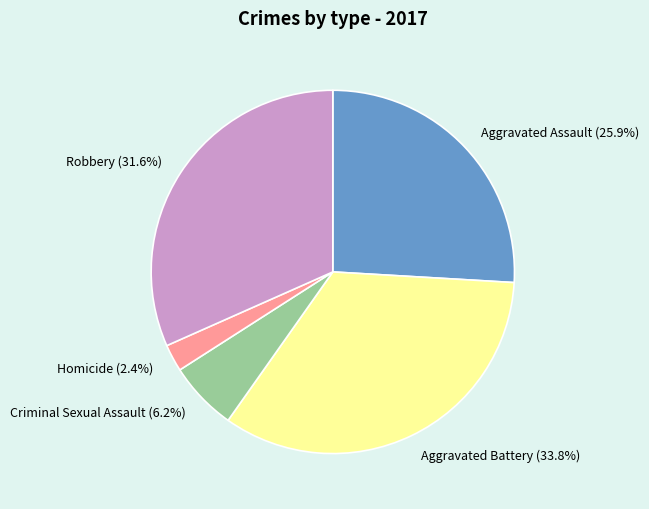

Which category has the smallest portion of the pie?

Homicide